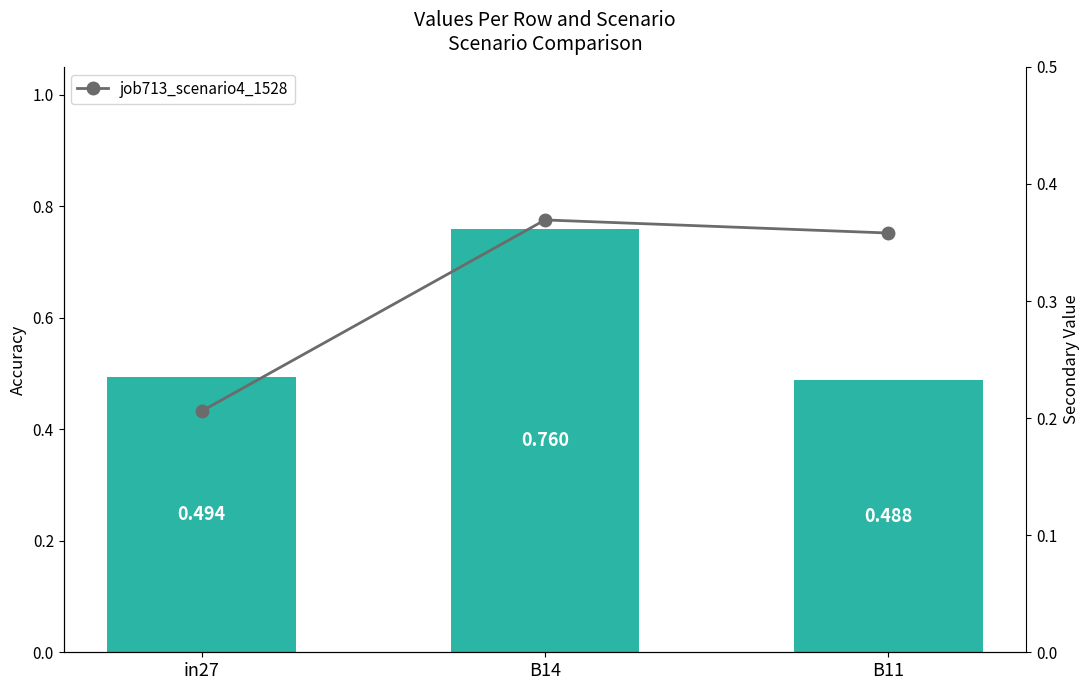

Rank the series by their average value, from lowest to highest.

job713_scenario4_1528, job706_scenario0_1496